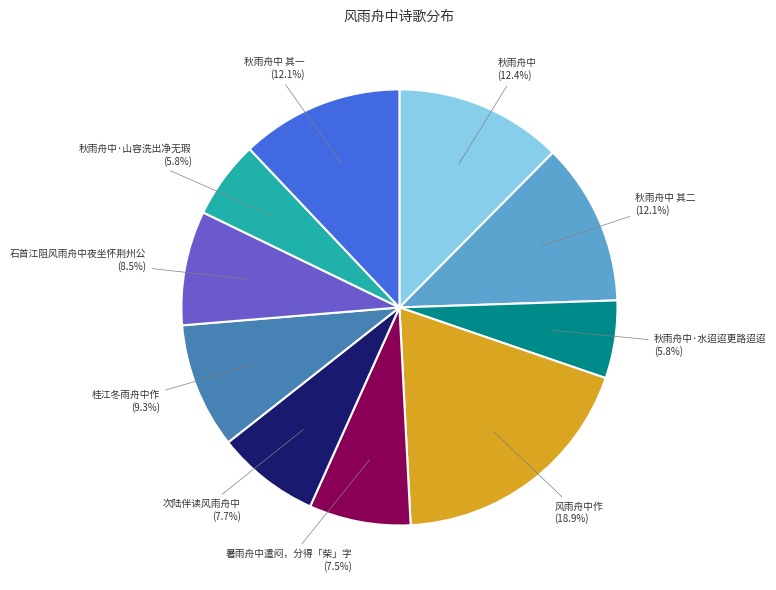

Is there a majority slice in this chart?

No